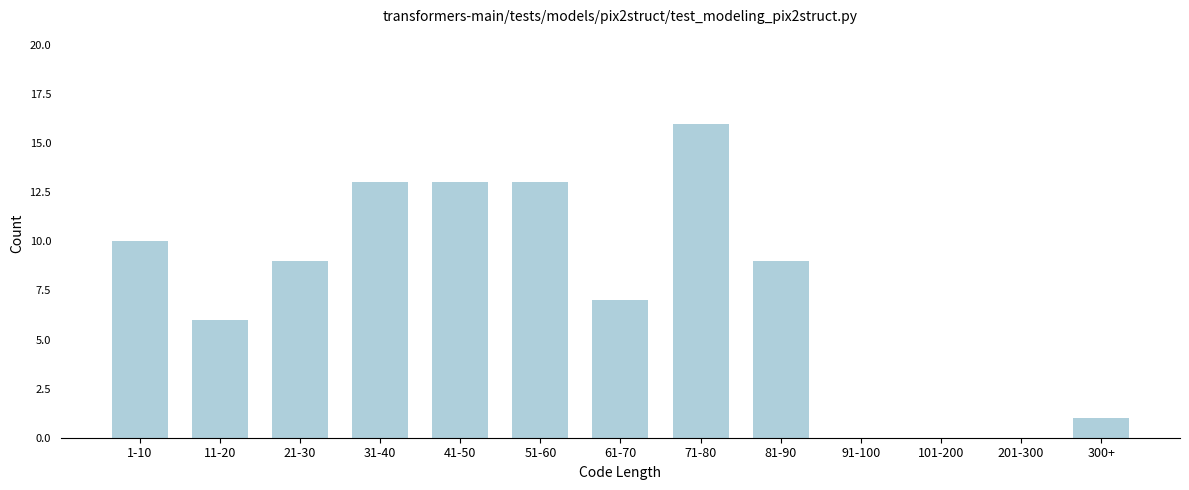

Reading left to right, transcribe all the data shown in this chart.

1-10=10	11-20=6	21-30=9	31-40=13	41-50=13	51-60=13	61-70=7	71-80=16	81-90=9	91-100=0	101-200=0	201-300=0	300+=1